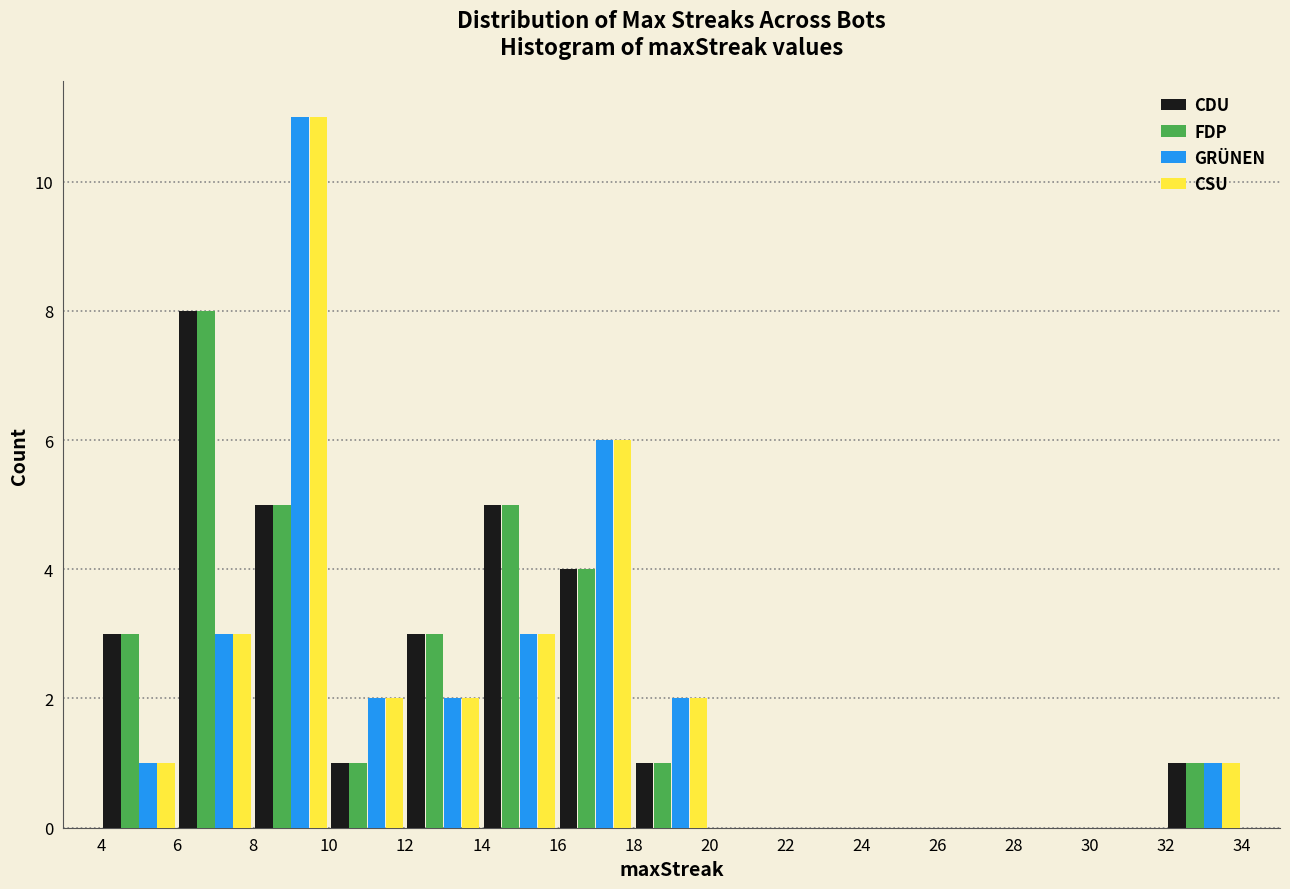

Reading left to right, list every range on the x-axis with the height of the bar of each series over it. The values are not printed on the chart, so give them approximately, as read against the axis.

4 to 6: CDU=3	FDP=3	GRÜNEN=1	CSU=1
6 to 8: CDU=8	FDP=8	GRÜNEN=3	CSU=3
8 to 10: CDU=5	FDP=5	GRÜNEN=11	CSU=11
10 to 12: CDU=1	FDP=1	GRÜNEN=2	CSU=2
12 to 14: CDU=3	FDP=3	GRÜNEN=2	CSU=2
14 to 16: CDU=5	FDP=5	GRÜNEN=3	CSU=3
16 to 18: CDU=4	FDP=4	GRÜNEN=6	CSU=6
18 to 20: CDU=1	FDP=1	GRÜNEN=2	CSU=2
20 to 22: CDU=0	FDP=0	GRÜNEN=0	CSU=0
22 to 24: CDU=0	FDP=0	GRÜNEN=0	CSU=0
24 to 26: CDU=0	FDP=0	GRÜNEN=0	CSU=0
26 to 28: CDU=0	FDP=0	GRÜNEN=0	CSU=0
28 to 30: CDU=0	FDP=0	GRÜNEN=0	CSU=0
30 to 32: CDU=0	FDP=0	GRÜNEN=0	CSU=0
32 to 34: CDU=1	FDP=1	GRÜNEN=1	CSU=1